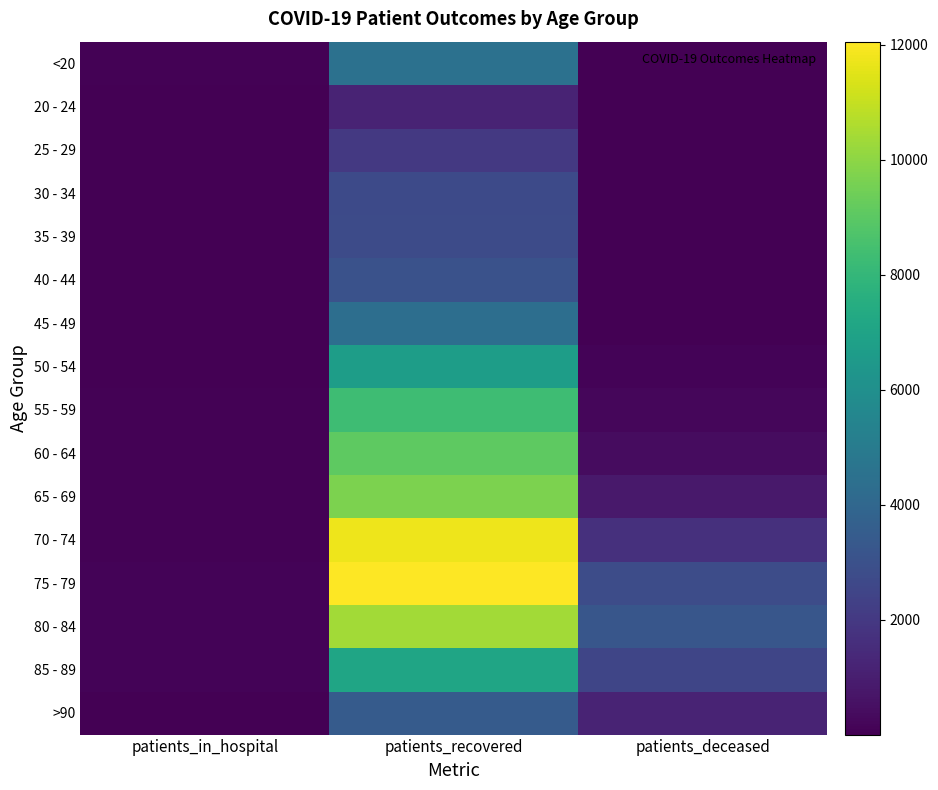

Rank the series at patients_recovered from lowest to highest value.

20 - 24, 25 - 29, 30 - 34, 35 - 39, 40 - 44, >90, 45 - 49, <20, 50 - 54, 85 - 89, 55 - 59, 60 - 64, 65 - 69, 80 - 84, 70 - 74, 75 - 79